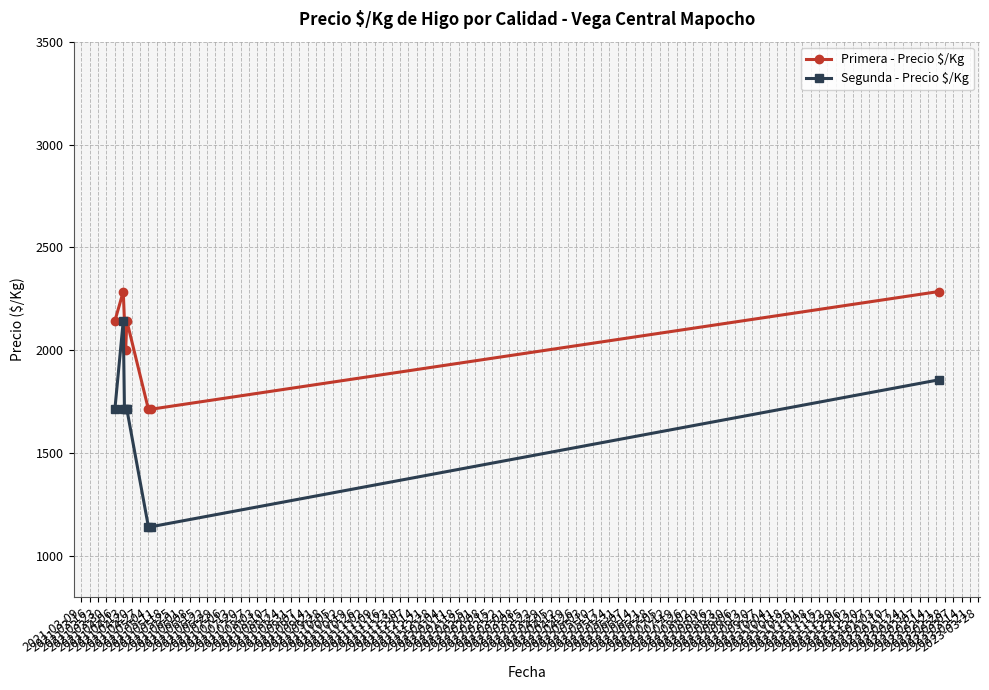

Which series has the largest total across all categories?

Primera - Precio $/Kg